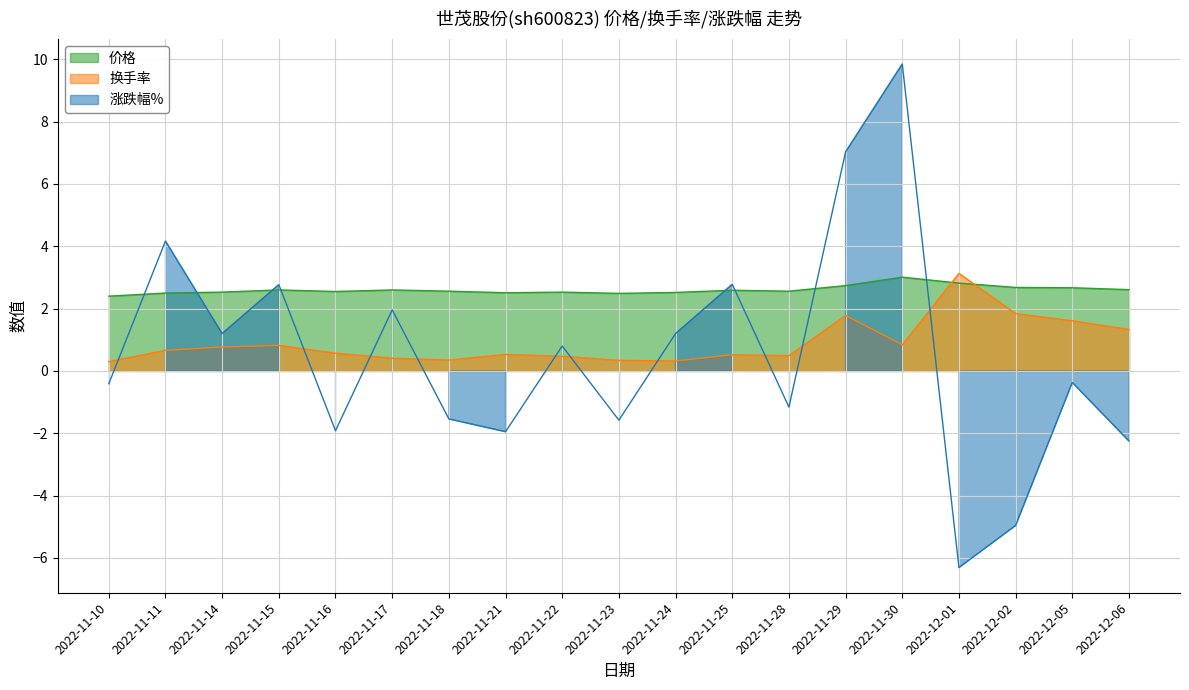

What is the difference between the highest and lowest values at 2022-11-11?

3.5